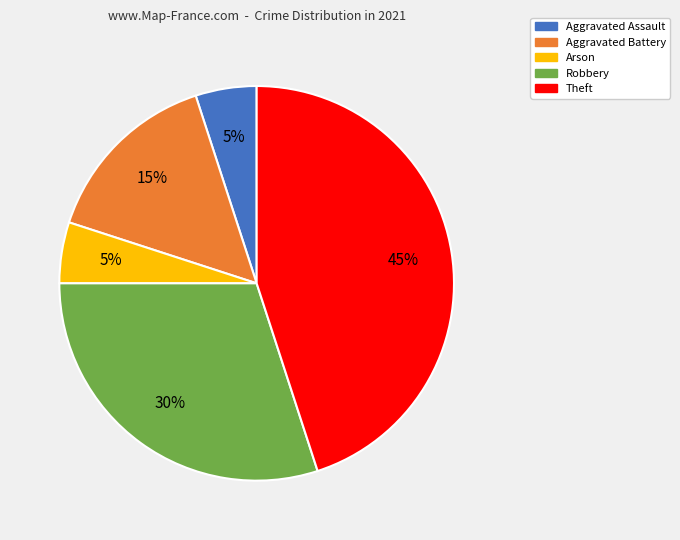

Is there any slice that represents more than half of the pie?

No